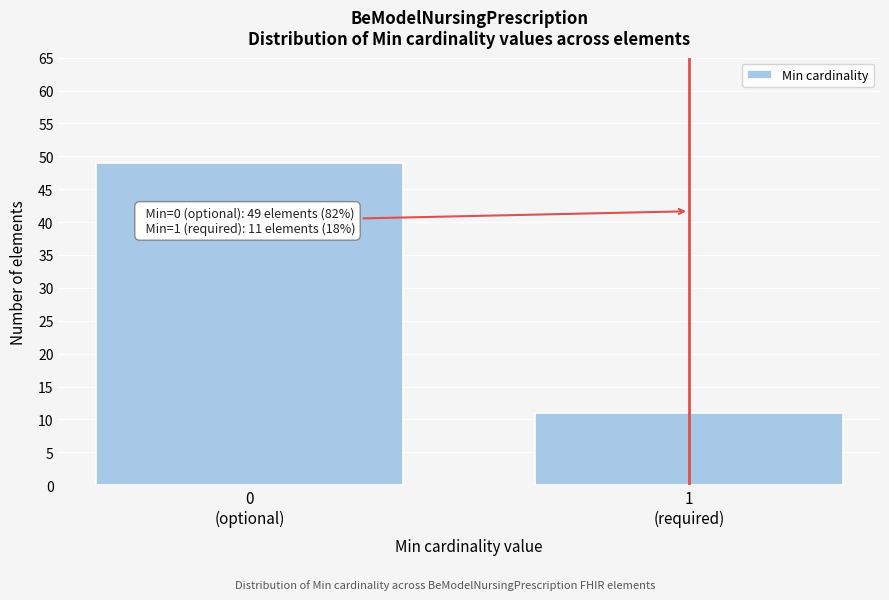

Reading right to left, extract all data points from this chart.

11	49